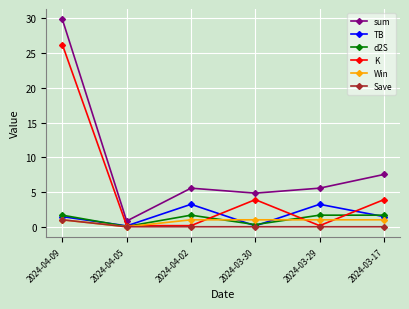

The d2S series shows 1.7 at 2024-03-17. True or false?

True